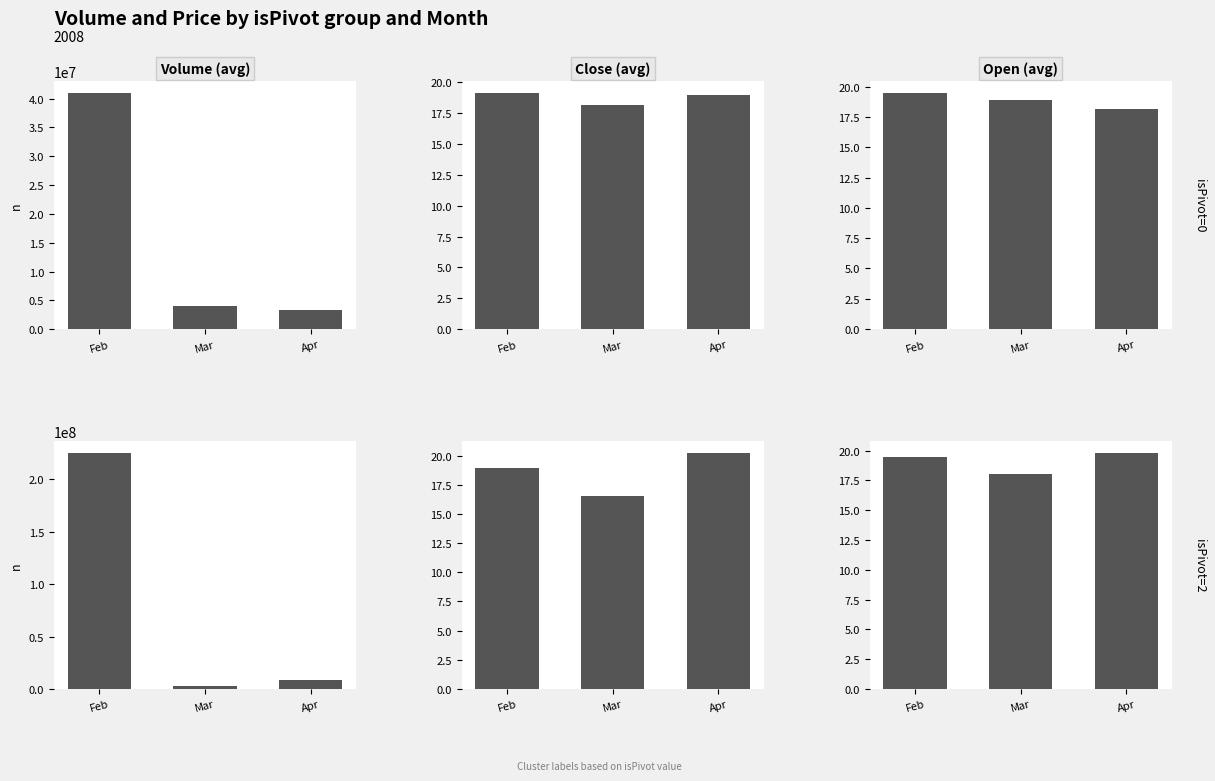

What is the value of the isPivot=2 bar at the 2nd from the left?

18.0